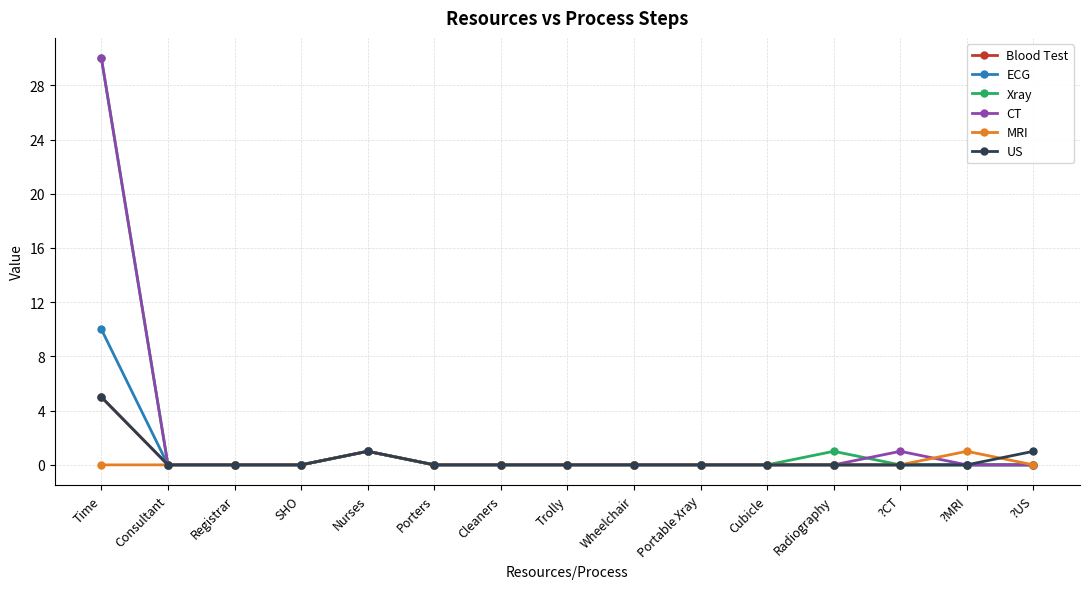

At which label does US reach its peak?

Time